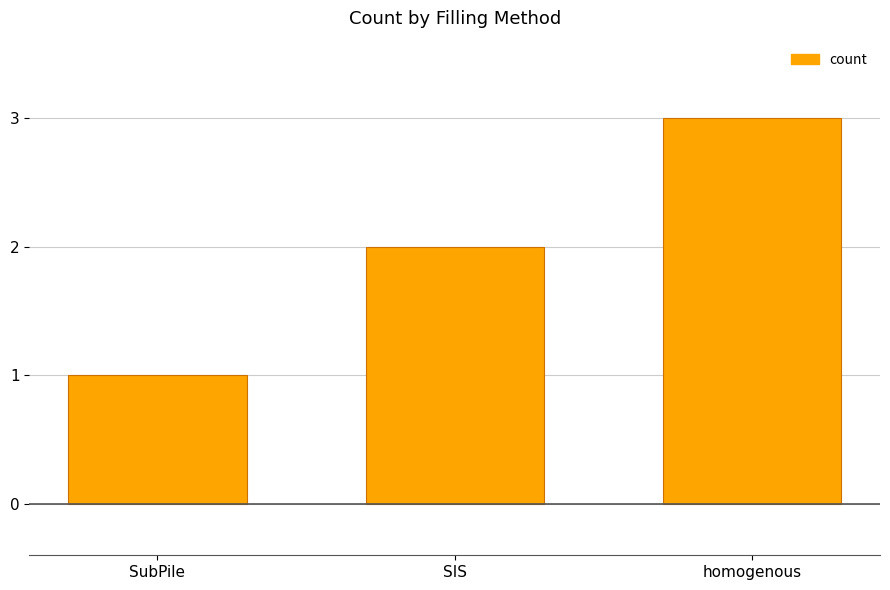

Which label corresponds to the largest value in the chart?

homogenous